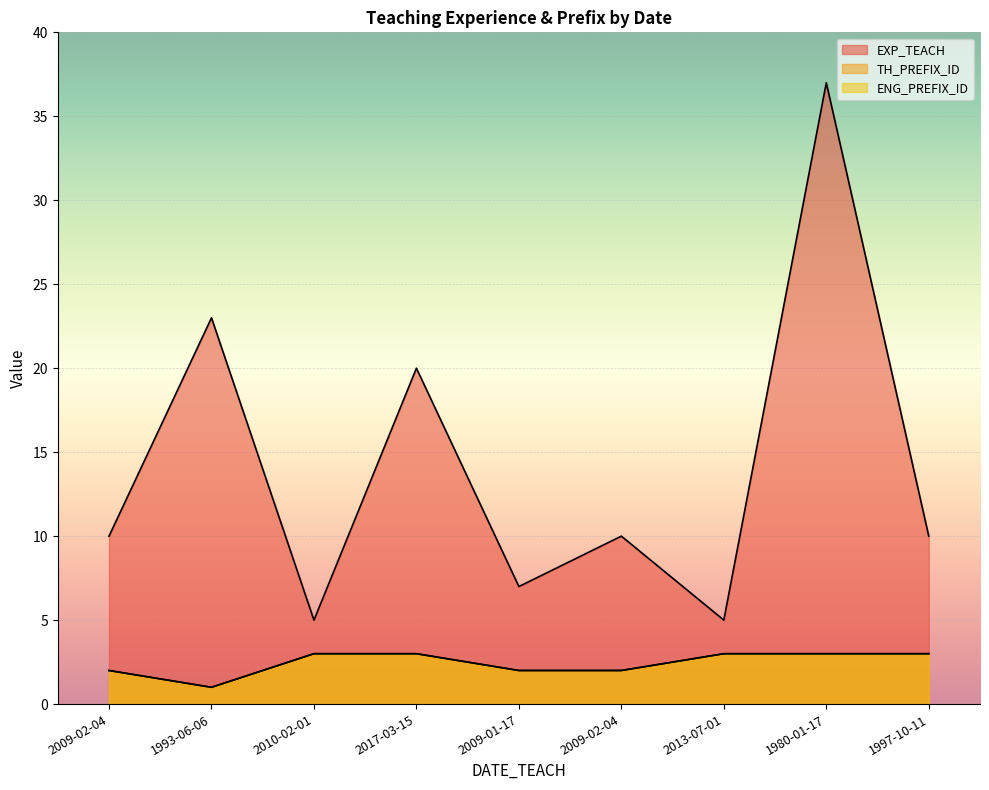

What is the difference between the EXP_TEACH values at 2009-01-17 and 2013-07-01?

2